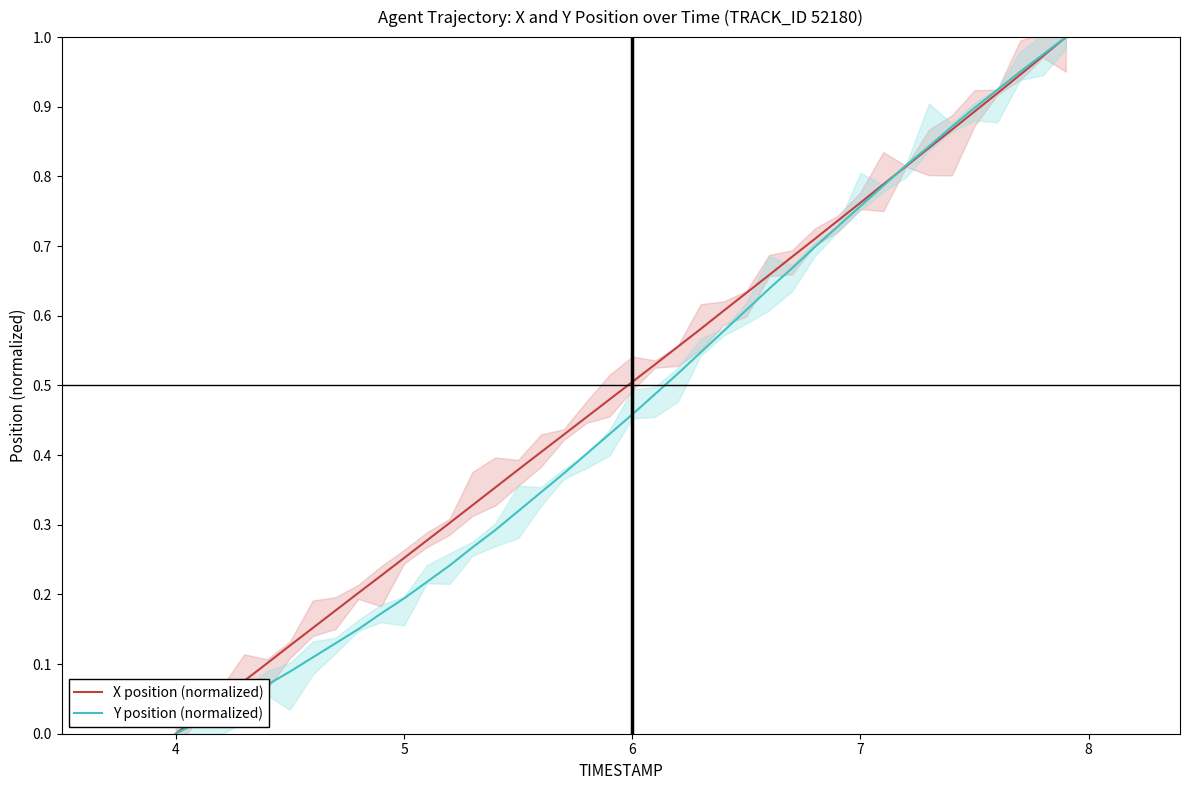

Which series has the largest total across all categories?

X position (normalized)